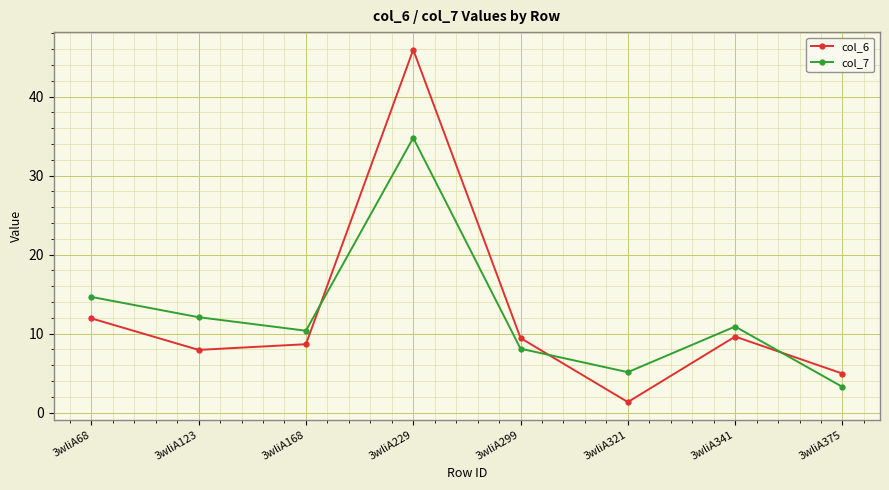

Is the value of col_7 at 3wliA321 greater than the value of col_6 at 3wliA341?

No